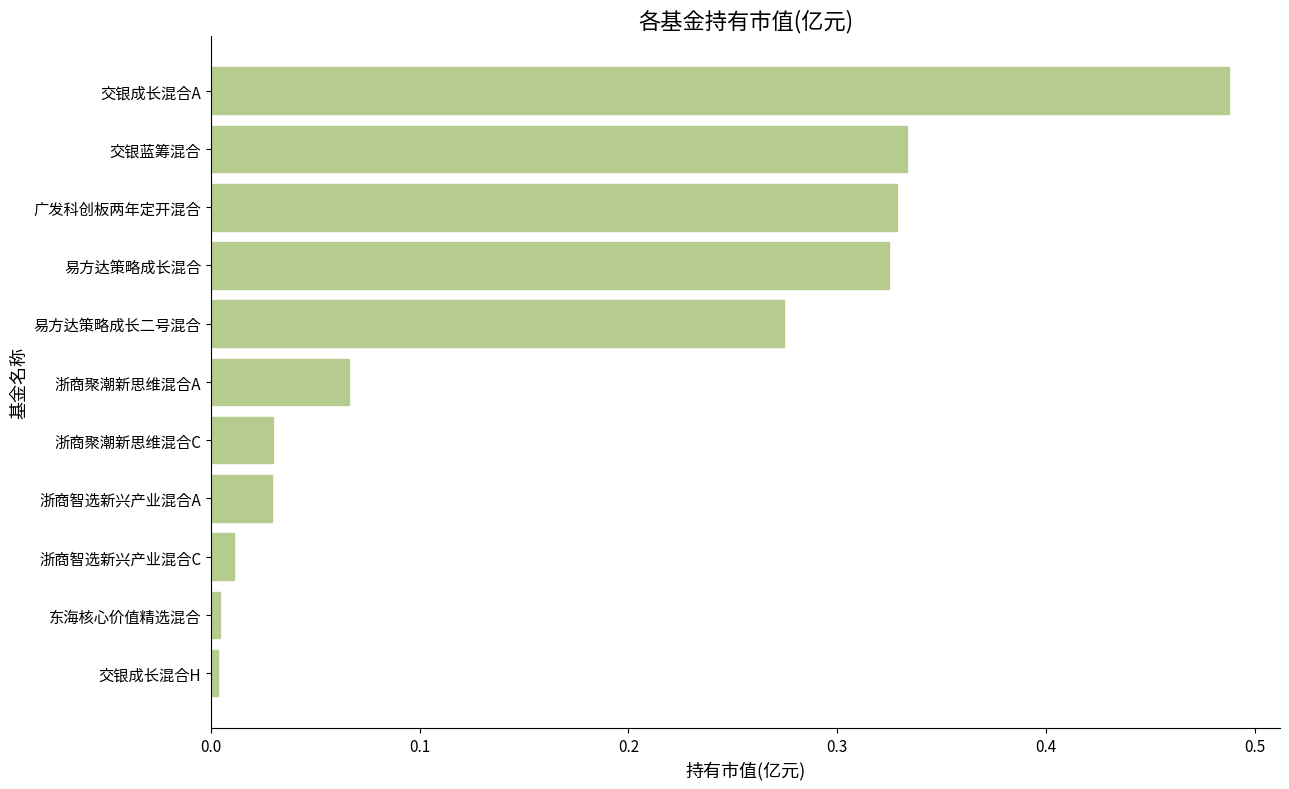

What is the sum of all values?

1.9